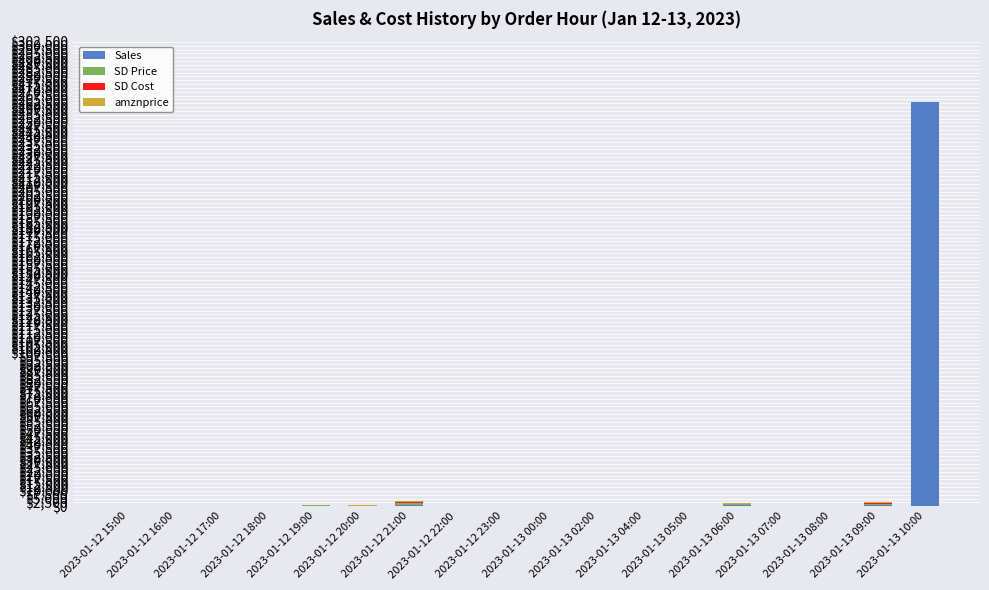

What is the highest value of the Sales series?

263385.0